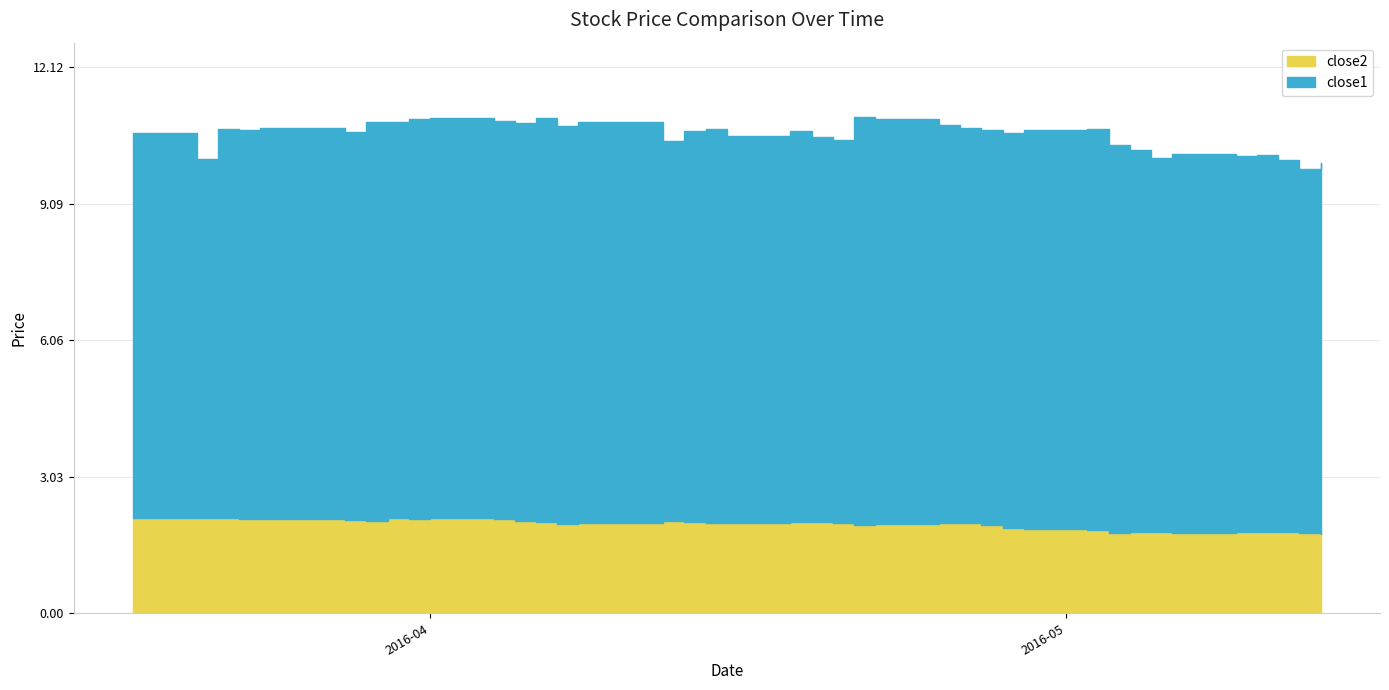

List the labels in order of close1 value, smallest first.

2016-05-12, 2016-05-13, 2016-05-11, 2016-03-21, 2016-05-05, 2016-05-09, 2016-05-10, 2016-05-06, 2016-05-04, 2016-05-03, 2016-04-12, 2016-04-20, 2016-04-19, 2016-04-15, 2016-04-28, 2016-03-18, 2016-03-28, 2016-04-13, 2016-04-18, 2016-03-23, 2016-04-27, 2016-04-29, 2016-03-22, 2016-04-14, 2016-05-02, 2016-03-24, 2016-04-26, 2016-04-07, 2016-04-25, 2016-04-05, 2016-03-29, 2016-03-30, 2016-04-08, 2016-04-11, 2016-04-04, 2016-04-22, 2016-03-31, 2016-04-01, 2016-04-06, 2016-04-21